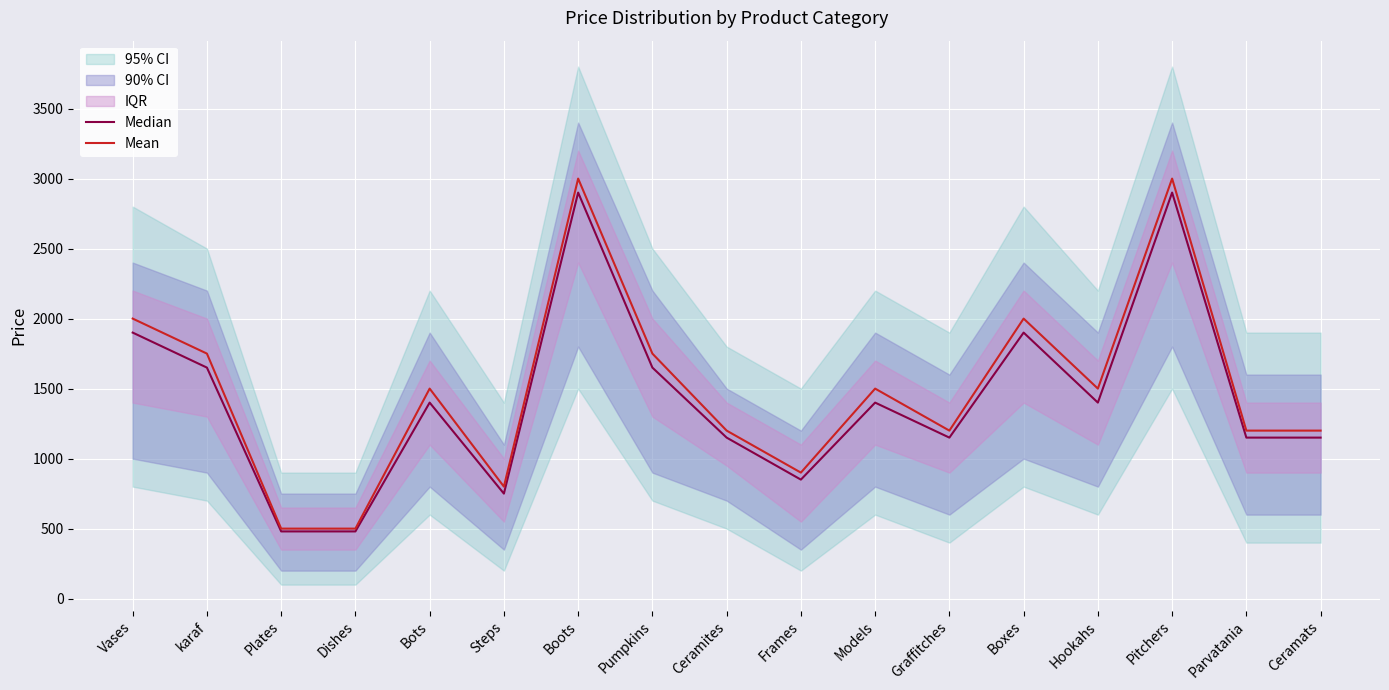

What is the difference between the maximum and minimum values in the Mean series?

2500